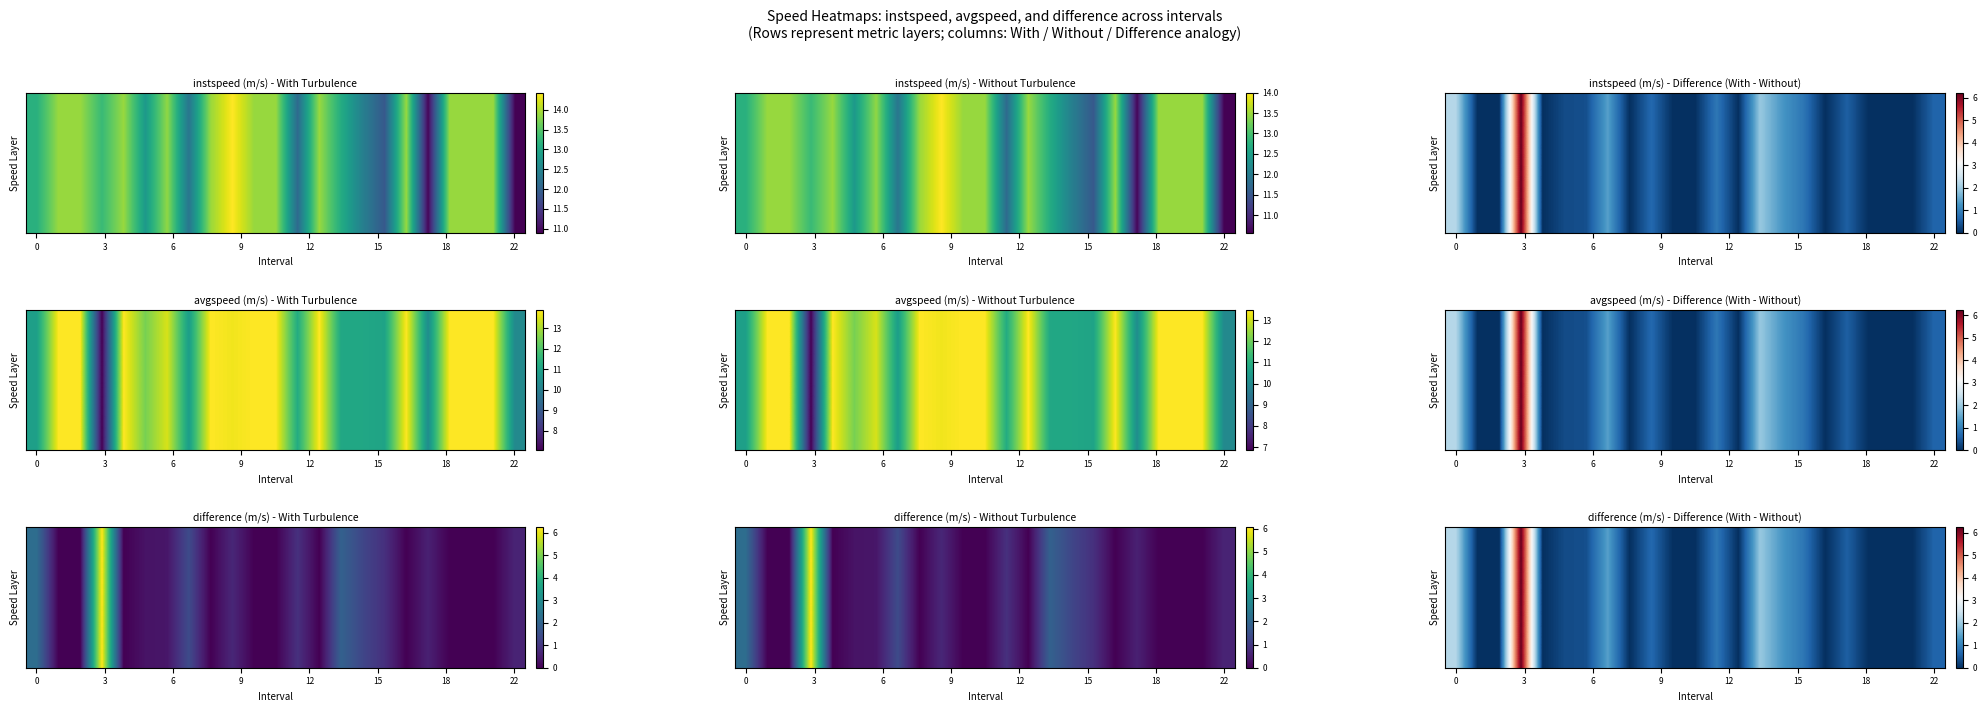

How many data points are above 0?

12